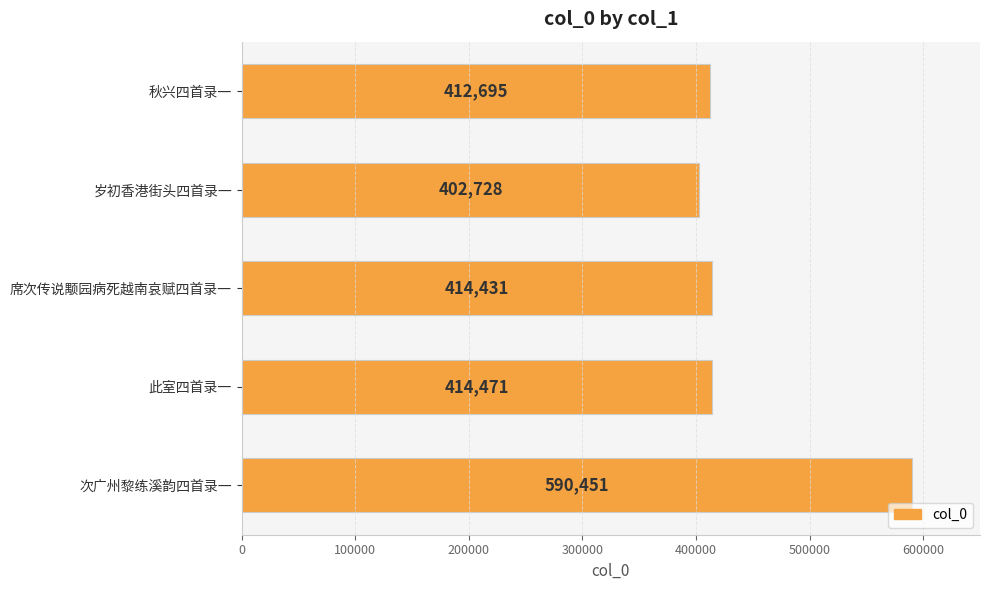

Count the number of categories in the chart.

5